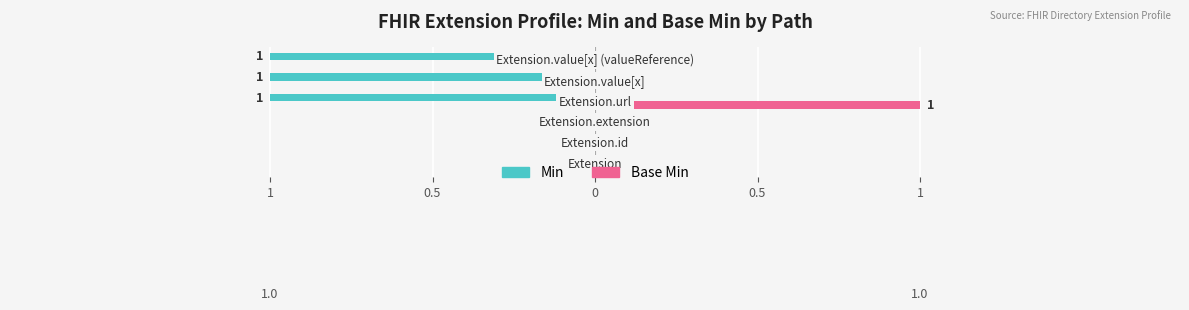

What is the difference between the second highest and second lowest values in the Min series?

1